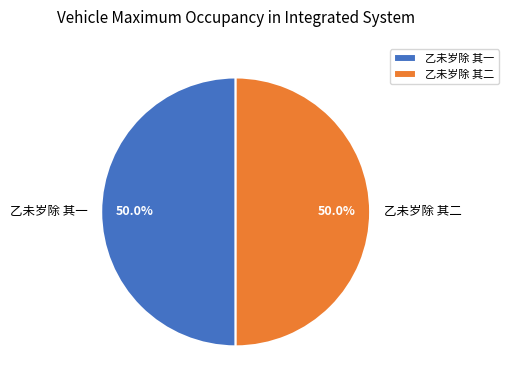

What portion of the pie excludes 乙未岁除 其一?

50.0%